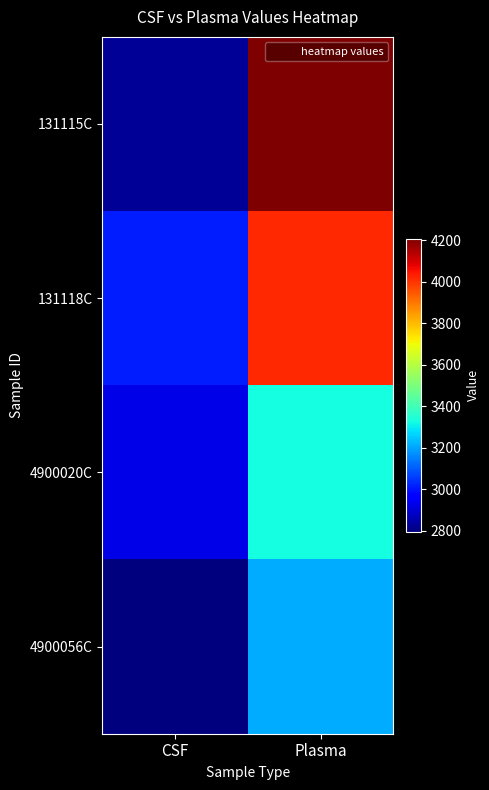

At Plasma, list the series in order from smallest to largest.

4900056C, 4900020C, 131118C, 131115C